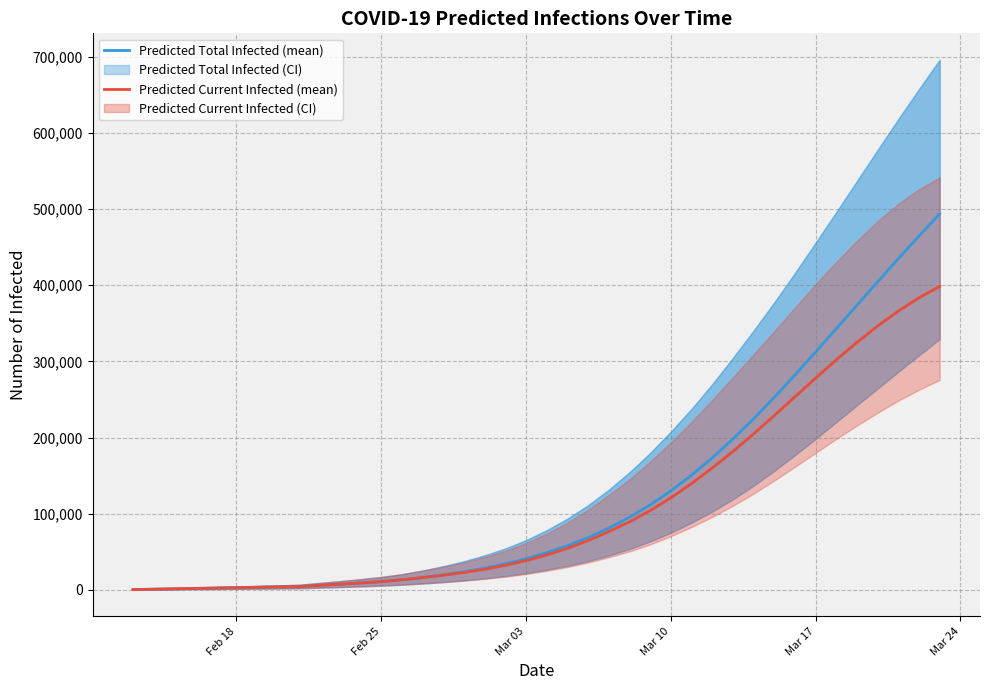

Does the chart have visible grid lines?

Yes